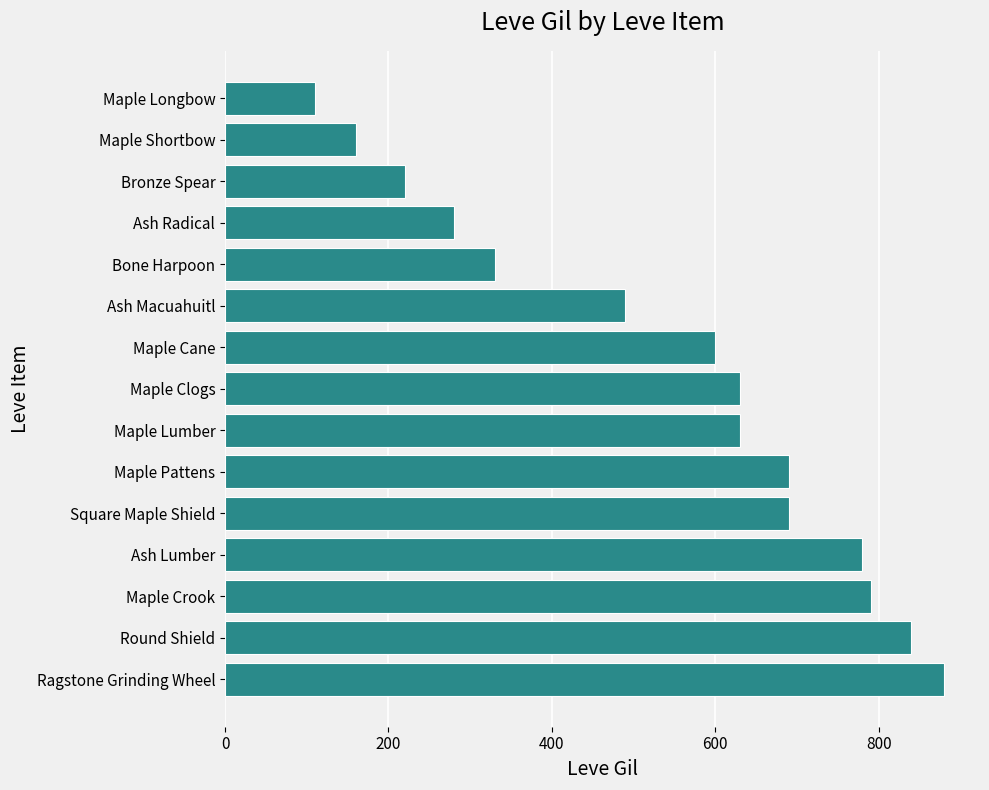

Reading bottom to top, extract all data points from this chart.

880	840	790	780	690	690	630	630	600	490	330	280	220	160	110